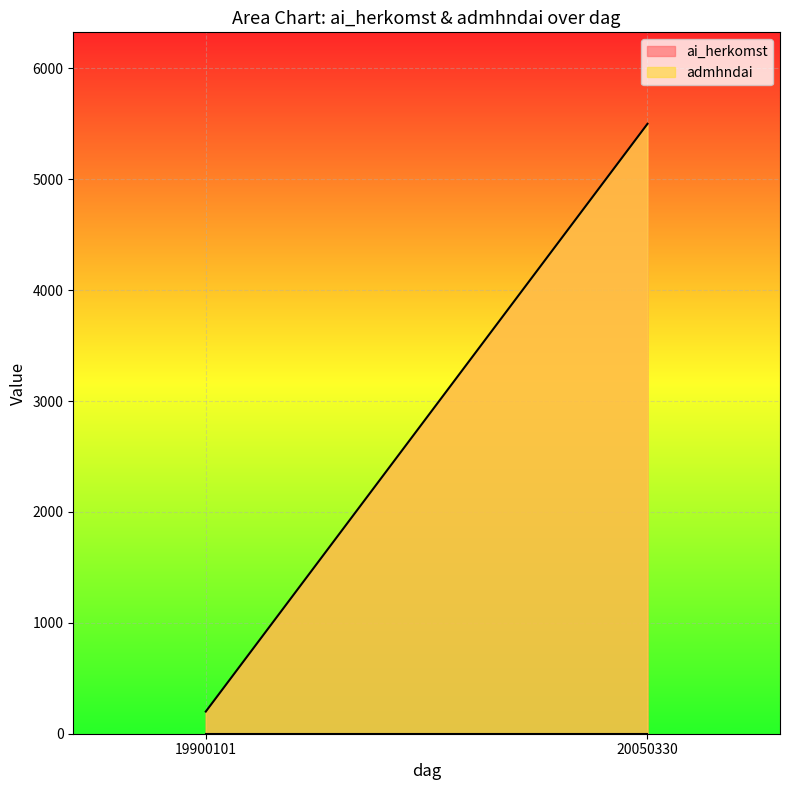

At 20050330, list the series in order from largest to smallest.

ai_herkomst, admhndai